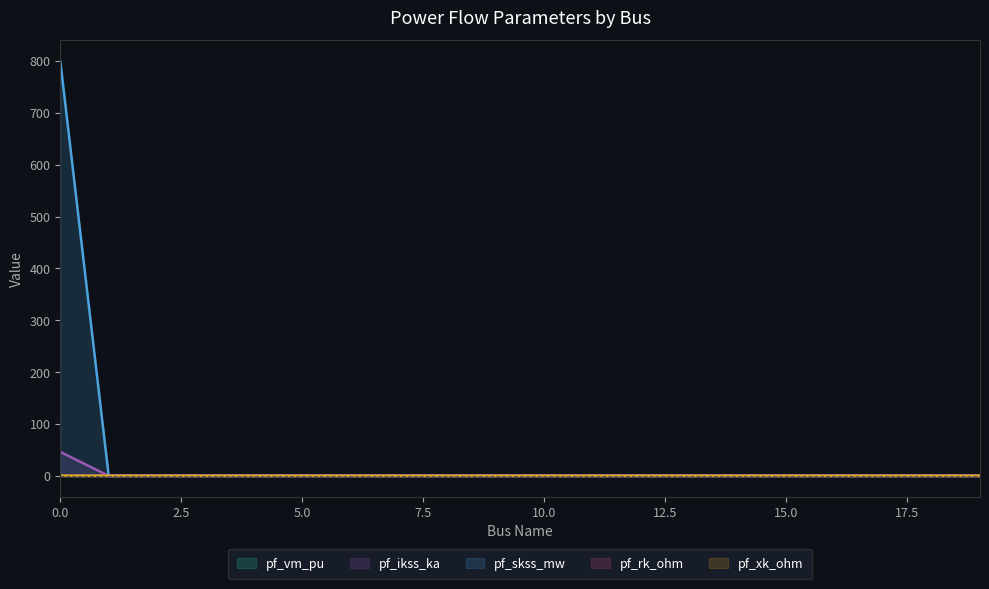

True or false: pf_skss_mw and pf_rk_ohm intersect in this chart.

False